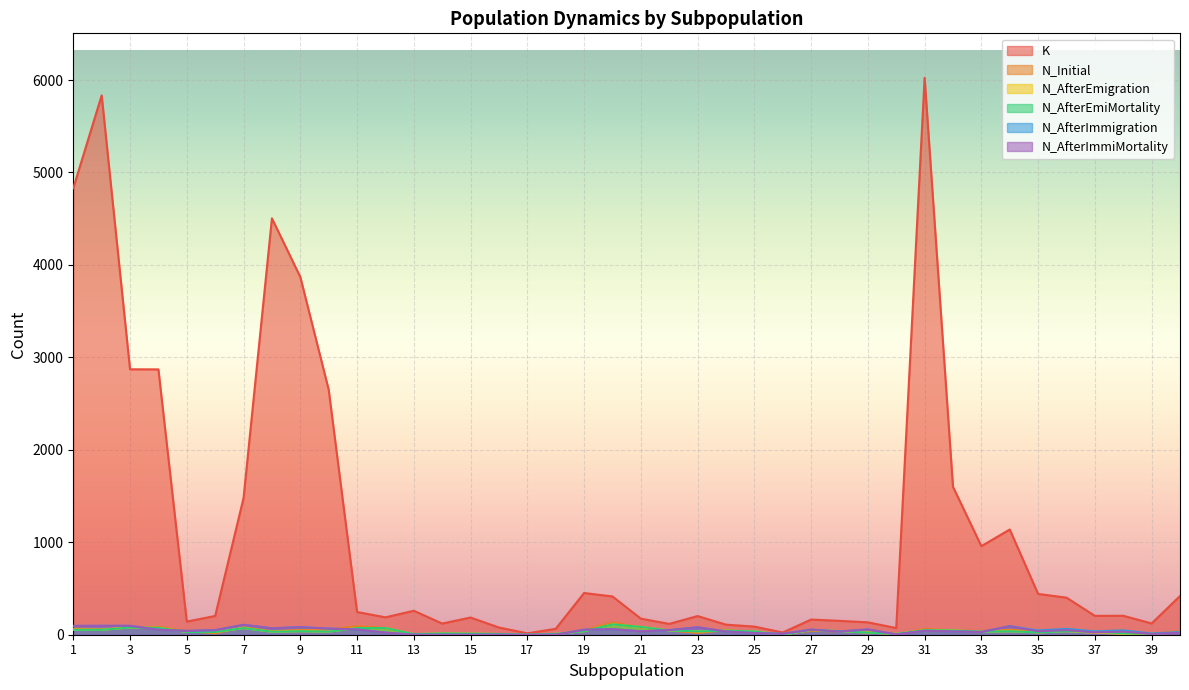

Which series ends up on top after the final intersection of N_AfterEmigration and N_AfterEmiMortality?

N_AfterEmigration